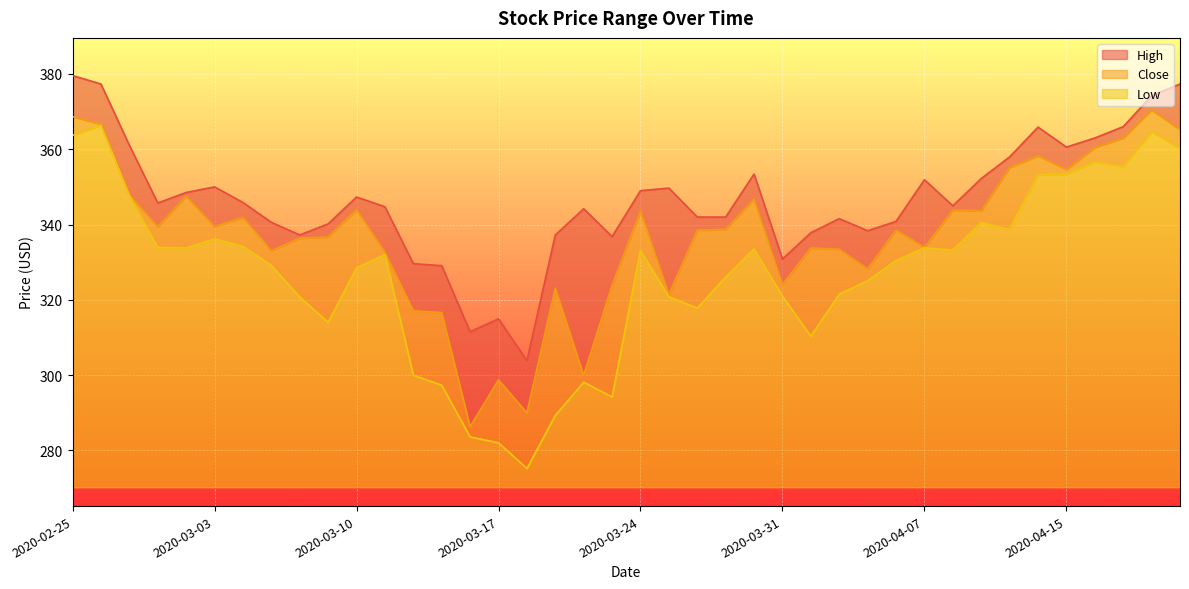

Which category has the lowest value across all series?

2020-03-18